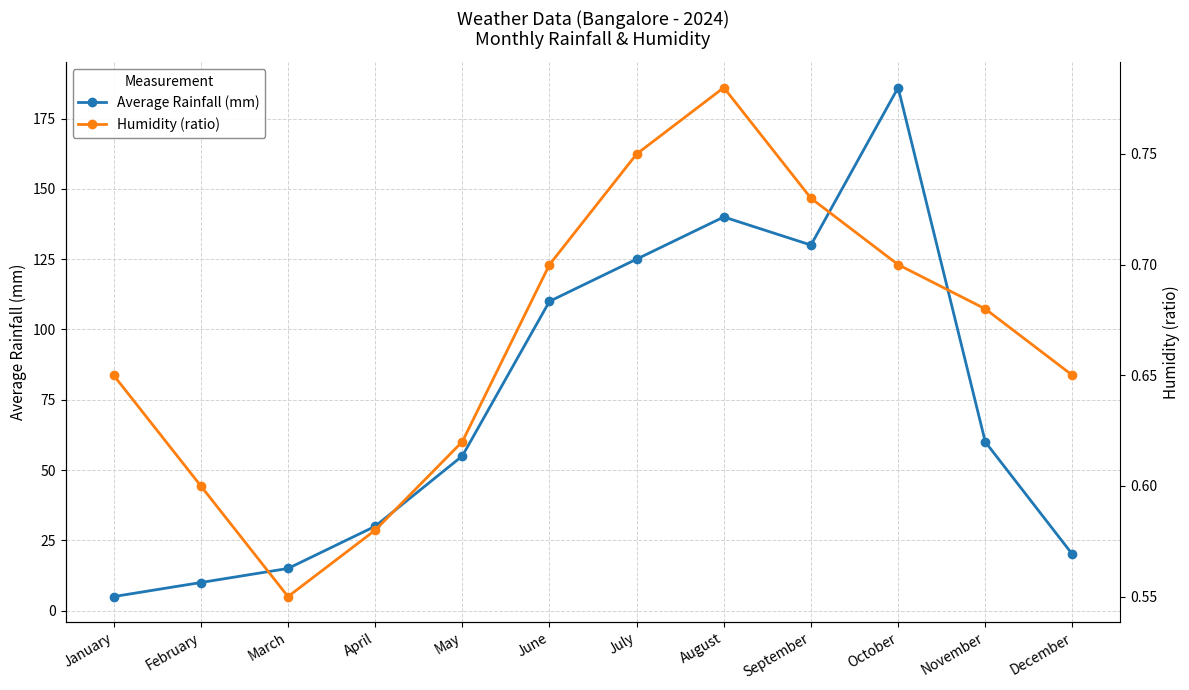

At which category is the sum across all series the highest?

October